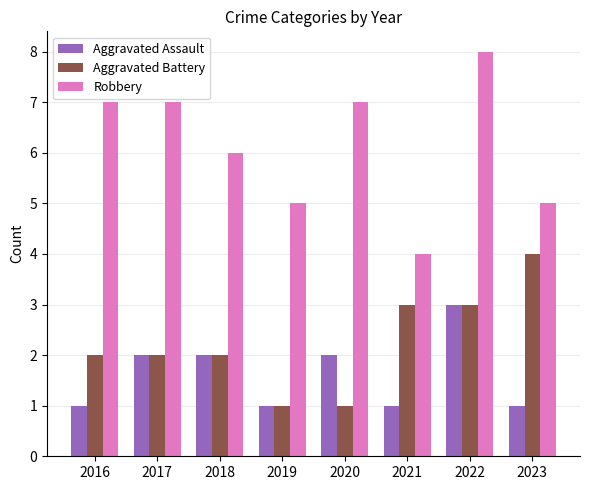

The value of Aggravated Battery at 2018 is 1. True or false?

False